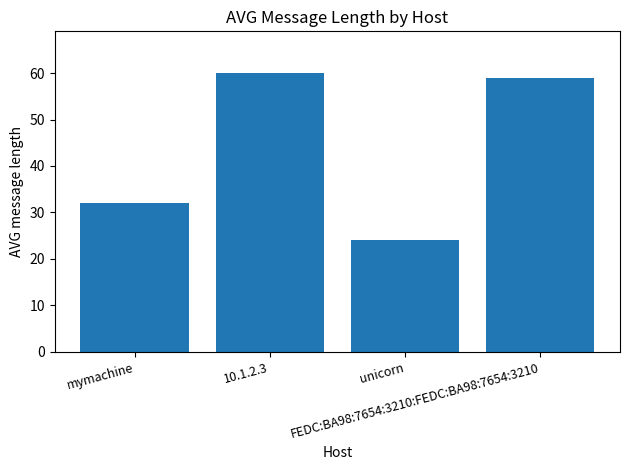

Which label corresponds to the largest value in the chart?

10.1.2.3